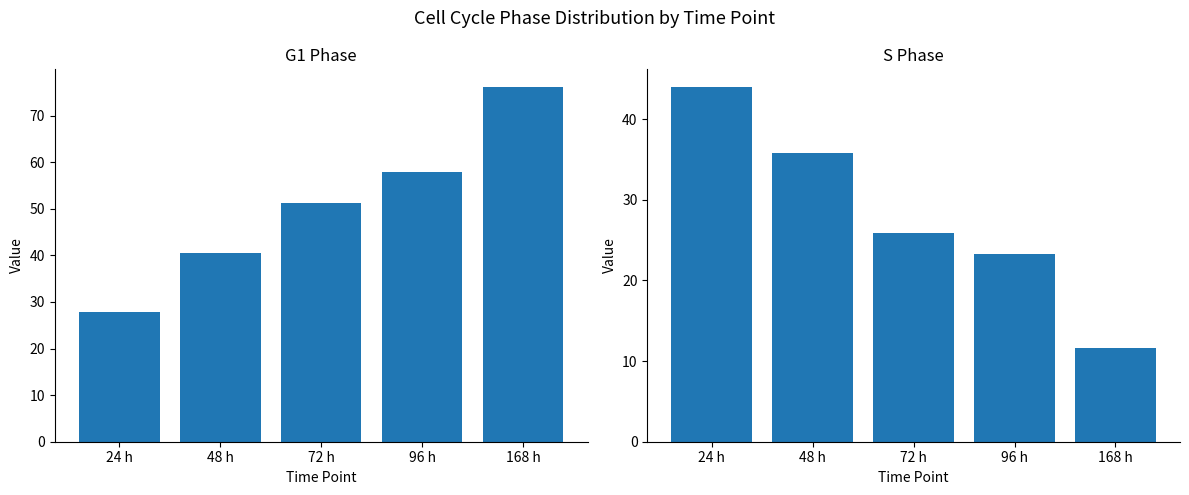

What value does the S series have at 168 h?

11.6